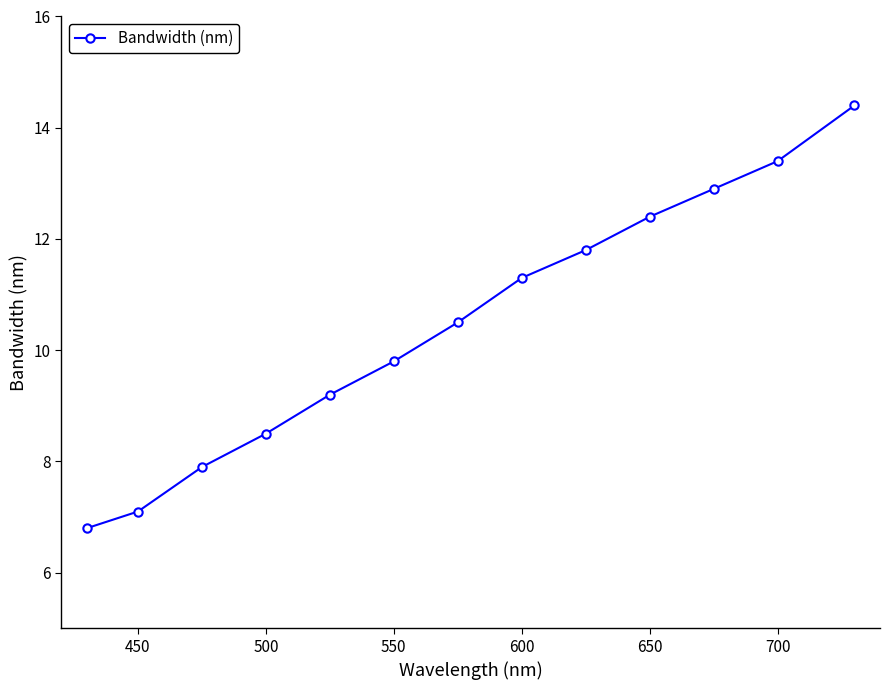

What is the value of the 2nd point from the left?

7.1